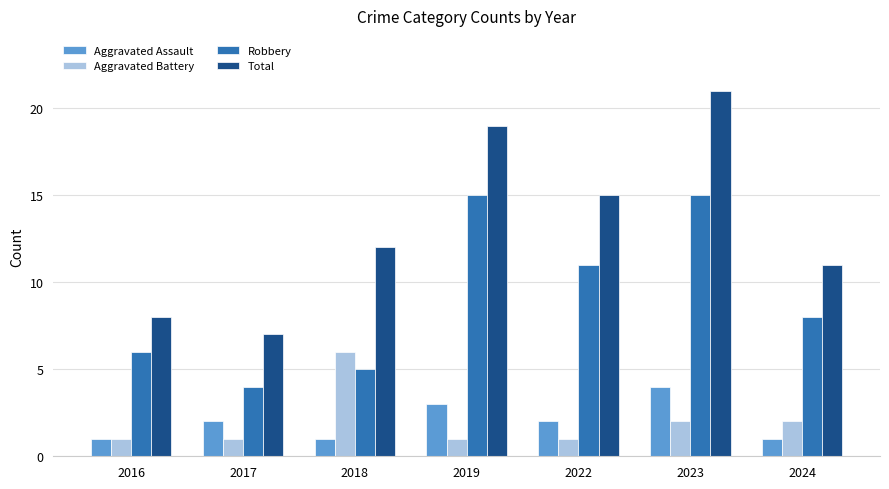

What is the difference between the maximum and minimum values in the Robbery series?

11